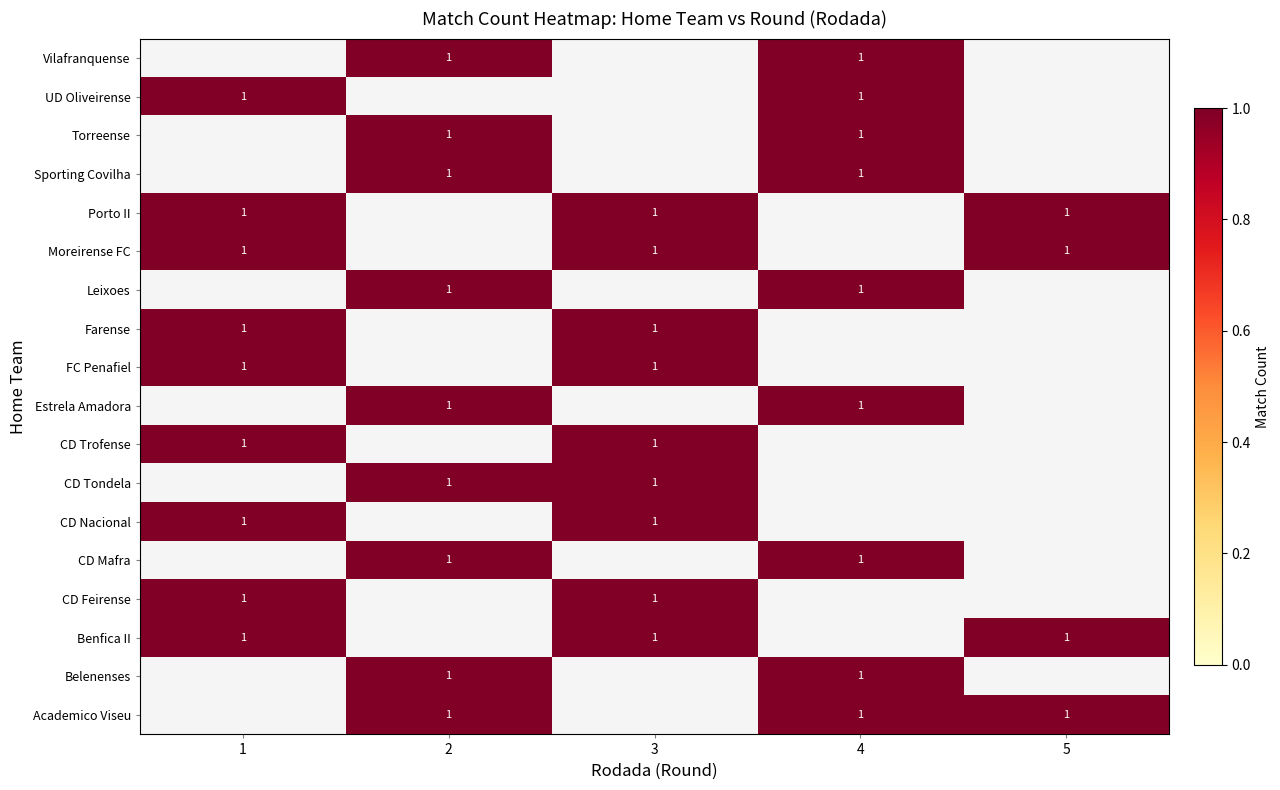

Rank the categories by row_5 value from lowest to highest.

2, 4, 5, 1, 3